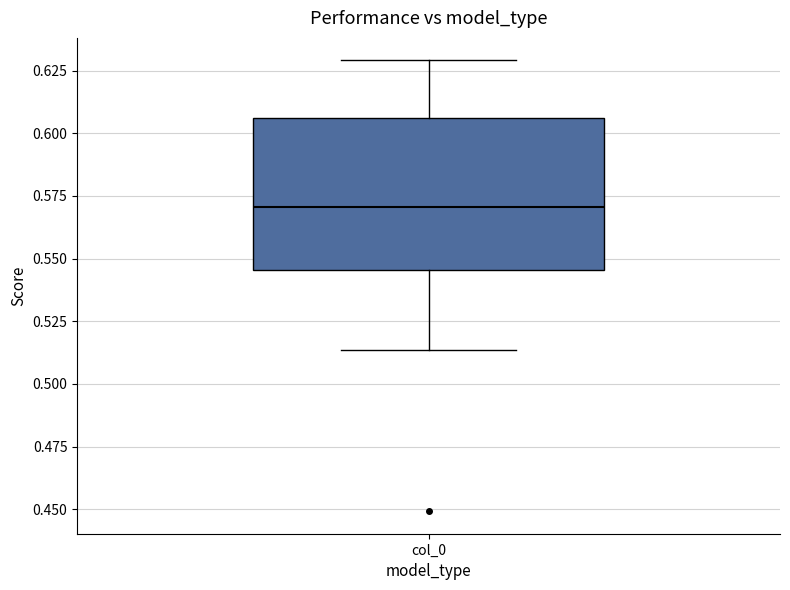

Transcribe this box plot: give where the median line is, the range the box spans, and where the two whiskers end, as read against the y-axis. The values are not printed on the chart, so give them approximately, as read against the axis.

median 0.570, box 0.545 to 0.605, whiskers 0.515 to 0.630